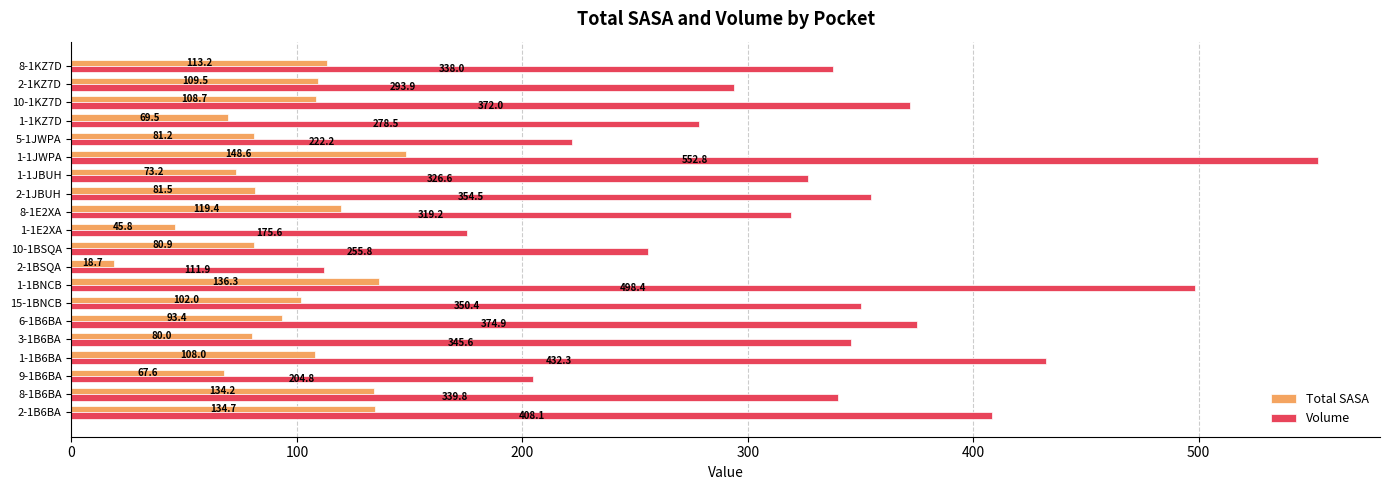

How many data points in Volume are above 339?

10